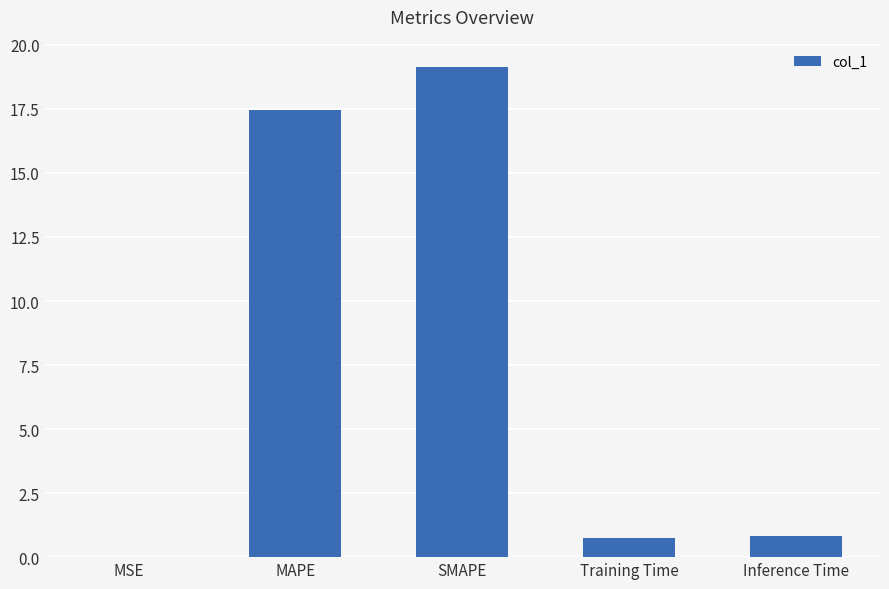

True or false: the data shows 17.5 at MAPE.

True